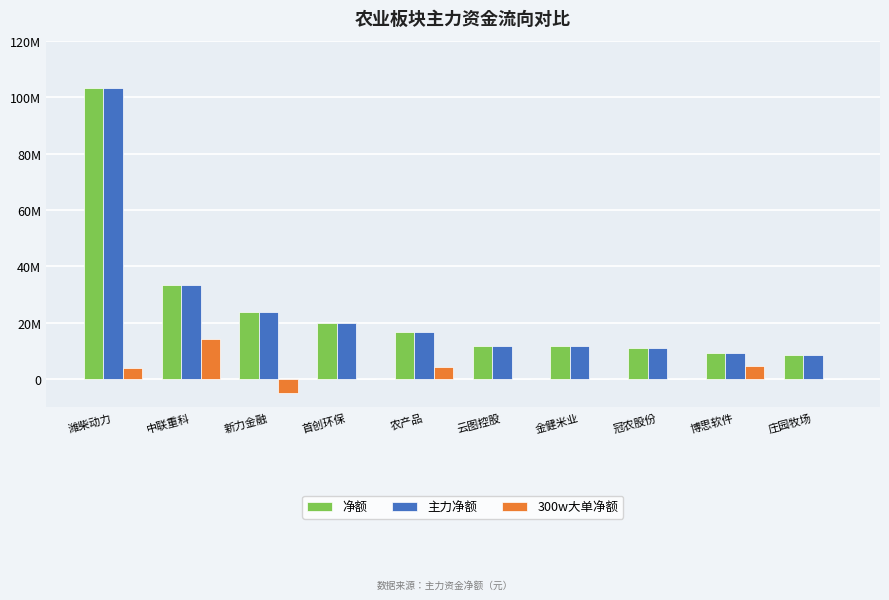

Which category has the highest value across all series?

潍柴动力